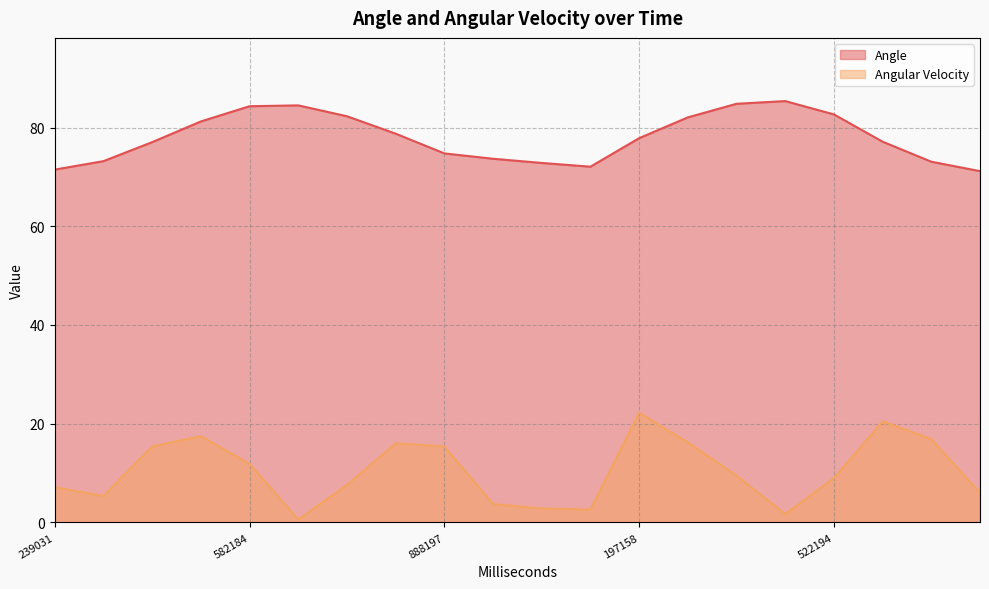

Does the chart display data point markers on the line(s)?

No